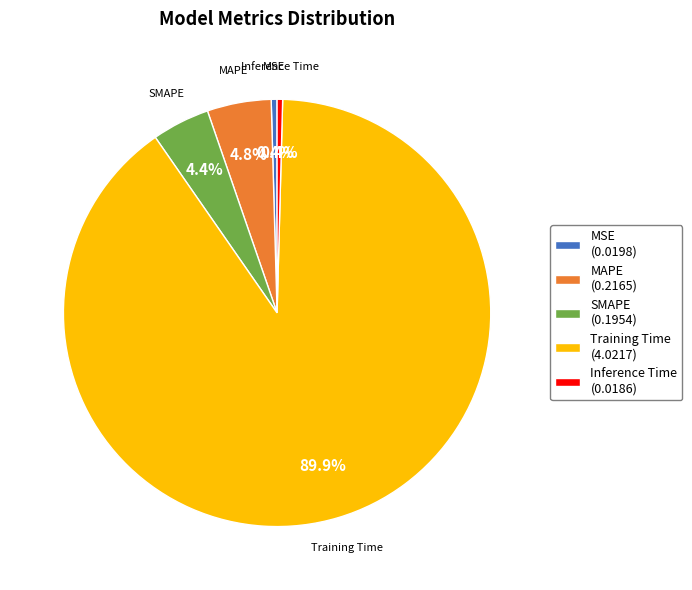

To the nearest percent, what is the difference between the SMAPE and Training Time slice percentages?

86%